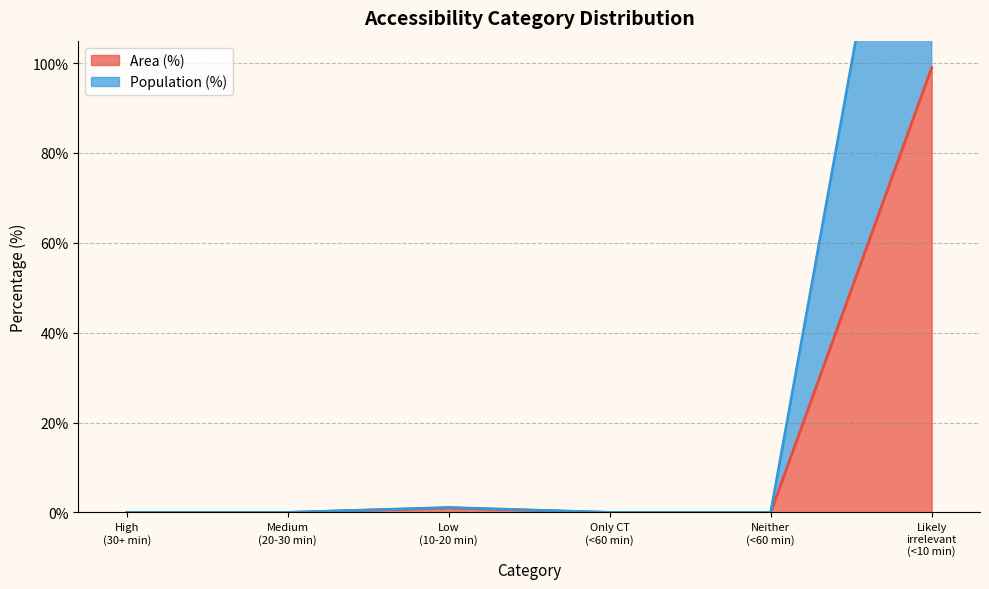

True or false: Area (%) has a value of 1.0 at Low (10-20 min).

True